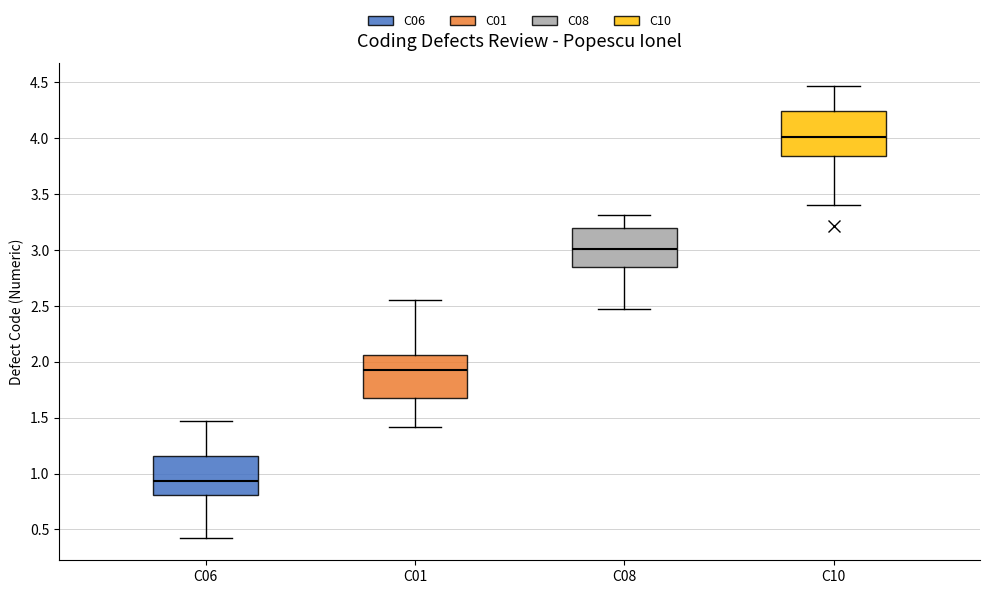

Reading left to right, transcribe this box plot: for each box, give where its median line is, the range the box spans, and where its two whiskers end, as read against the y-axis. The values are not printed on the chart, so give them approximately, as read against the axis.

C06: median 0.95, box 0.80 to 1.15, whiskers 0.45 to 1.45
C01: median 1.90, box 1.70 to 2.05, whiskers 1.40 to 2.55
C08: median 3.00, box 2.85 to 3.20, whiskers 2.45 to 3.30
C10: median 4.00, box 3.85 to 4.25, whiskers 3.40 to 4.45